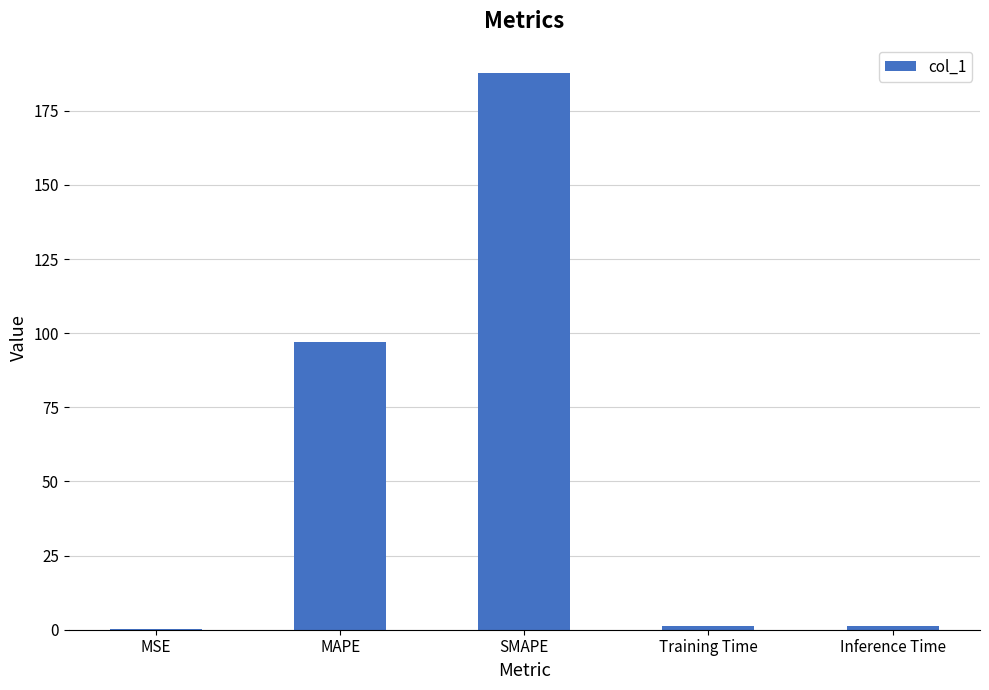

What is the sum of all values?

287.9